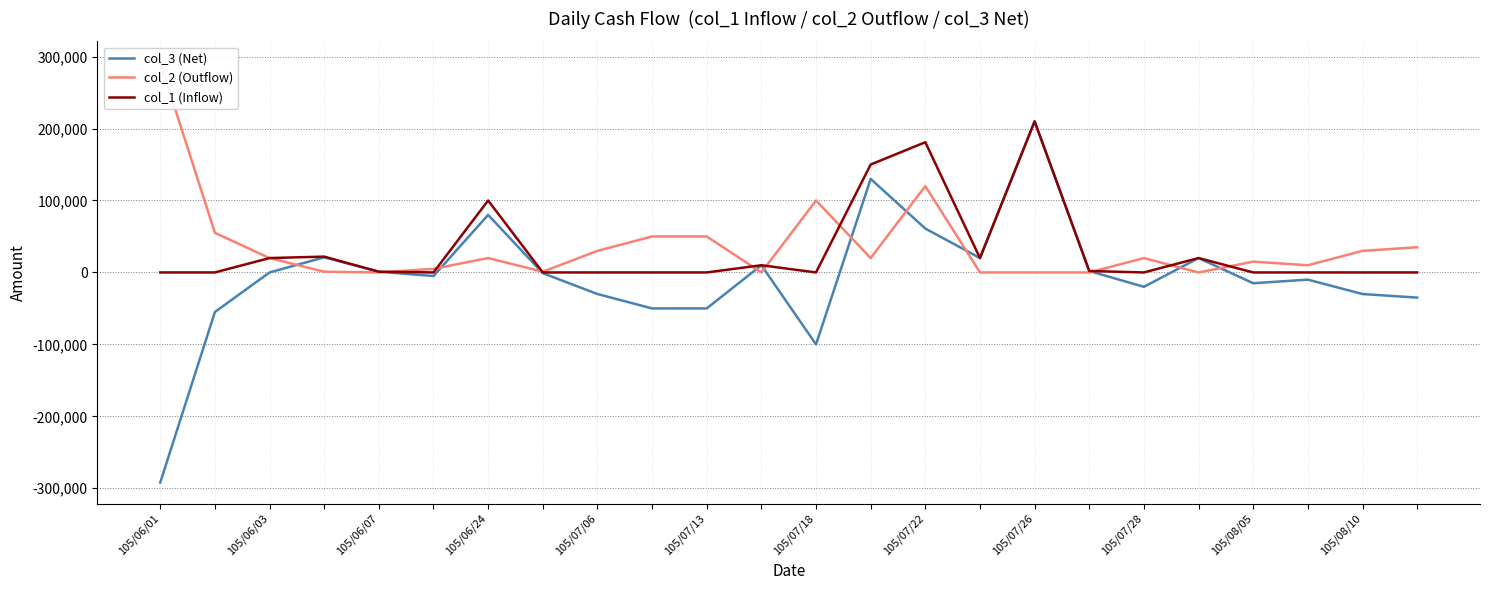

Where is the first local maximum for col_2 (Outflow)?

105/07/18